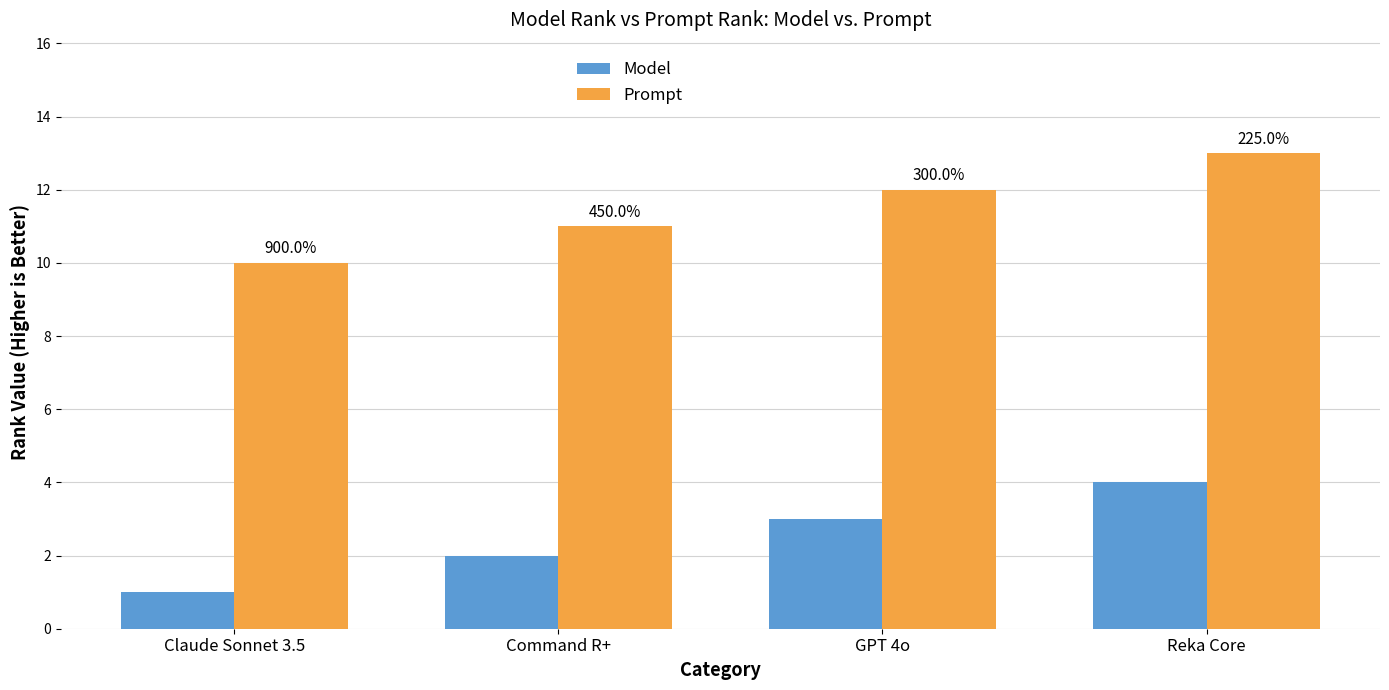

Reading left to right, what are all the values shown in this chart?

Model: Claude Sonnet 3.5=1	Command R+=2	GPT 4o=3	Reka Core=4
Prompt: Claude Sonnet 3.5=10	Command R+=11	GPT 4o=12	Reka Core=13